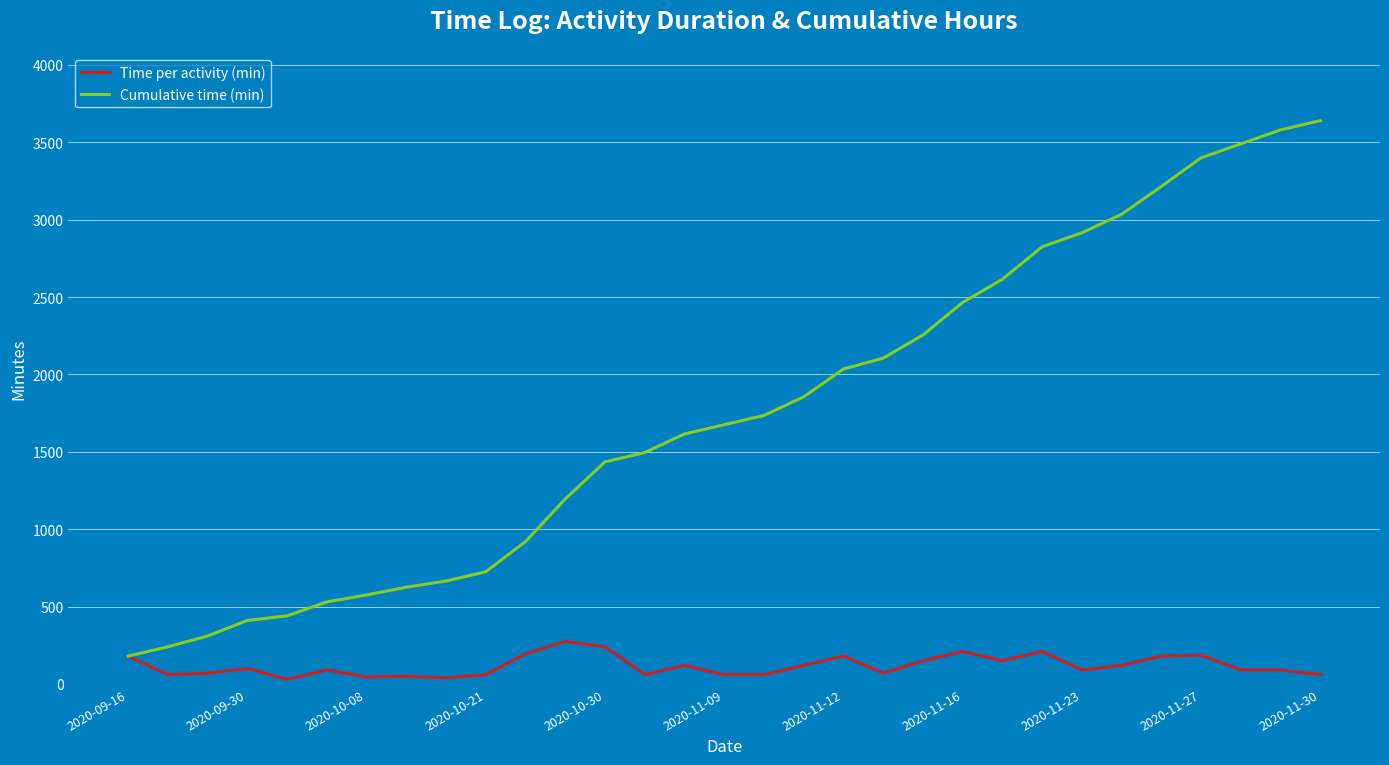

Which series has the widest spread of values?

Cumulative time (min)